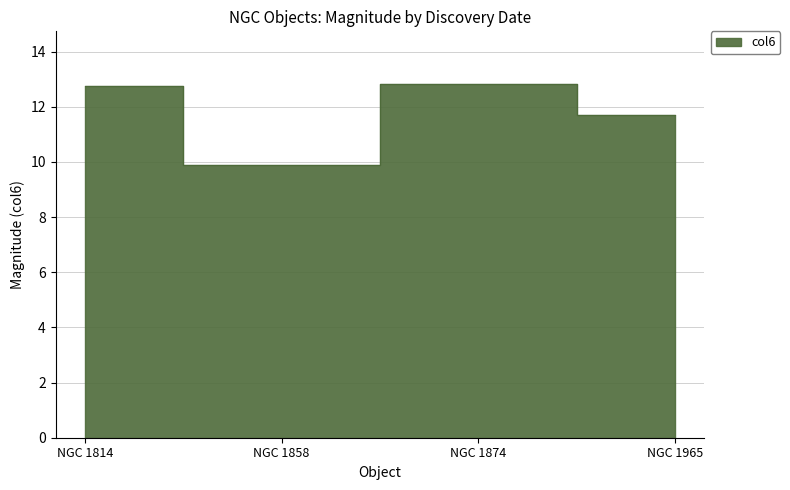

The chart shows a value of 9.9 at NGC 1858. True or false?

True